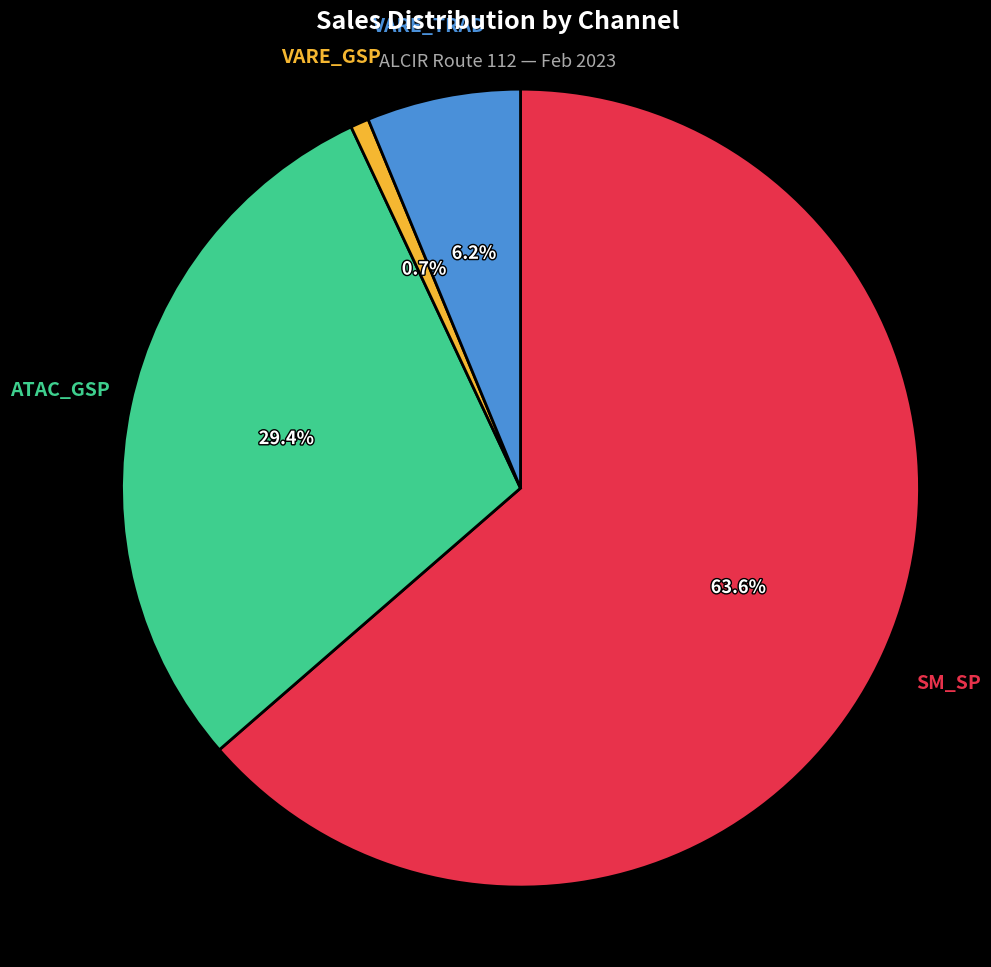

Does any single category account for the majority?

Yes